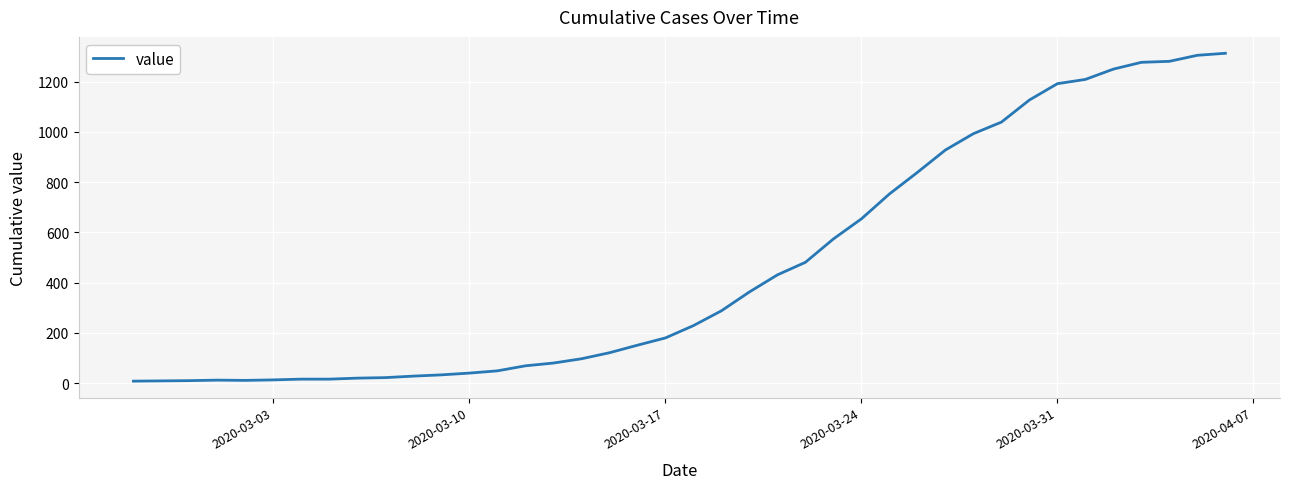

What is the greatest value displayed?

1313